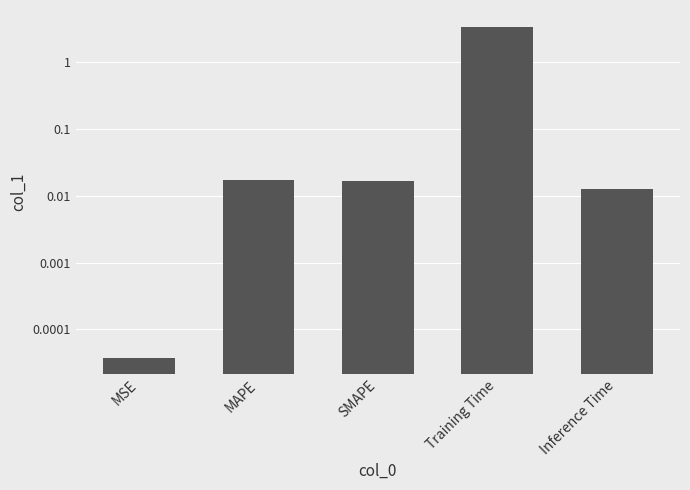

Reading left to right, what are all the values shown in this chart?

0.0	0.0	0.0	3.4	0.0